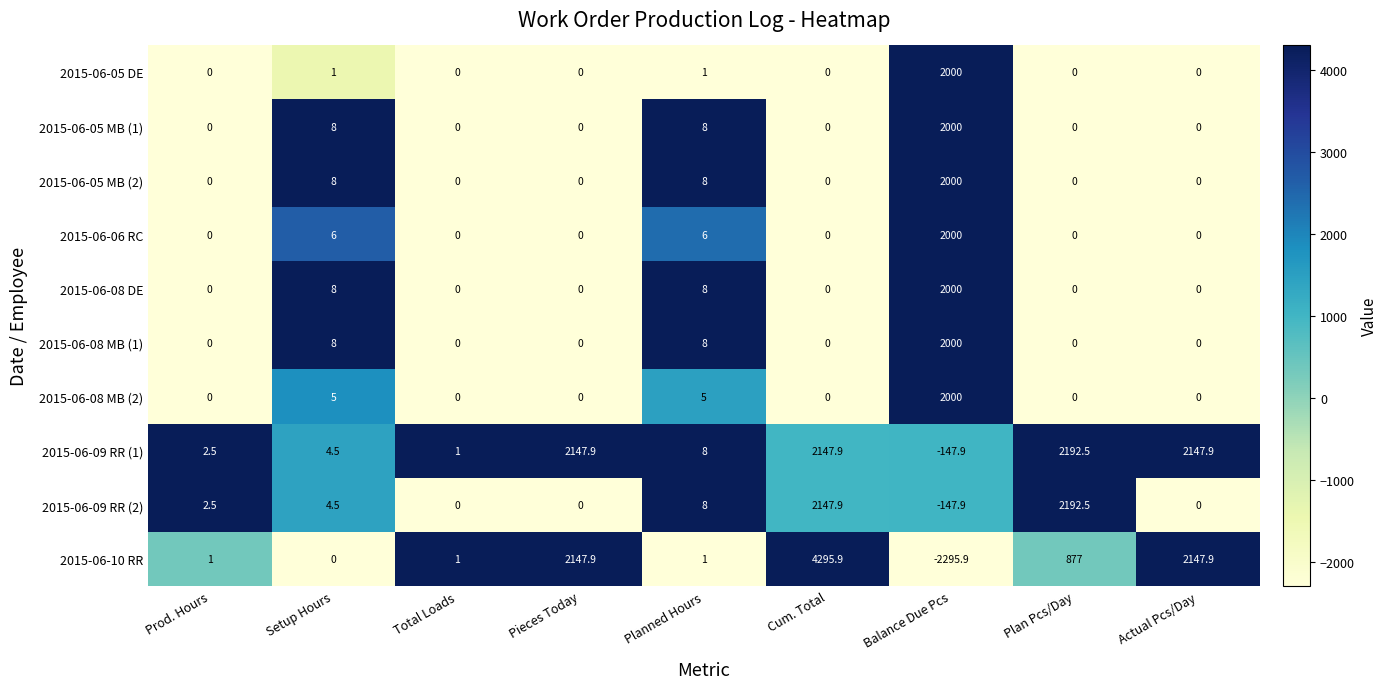

What is the total value across all series at Planned Hours?

61.0